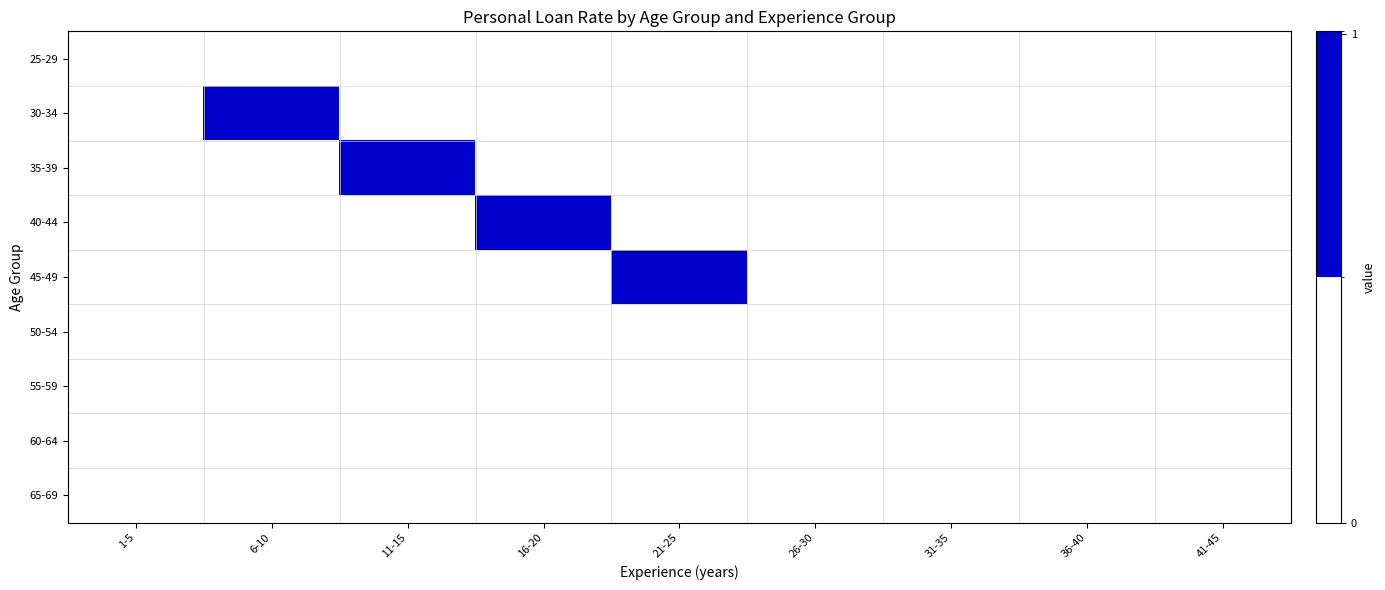

Which series has the widest spread of values?

30-34